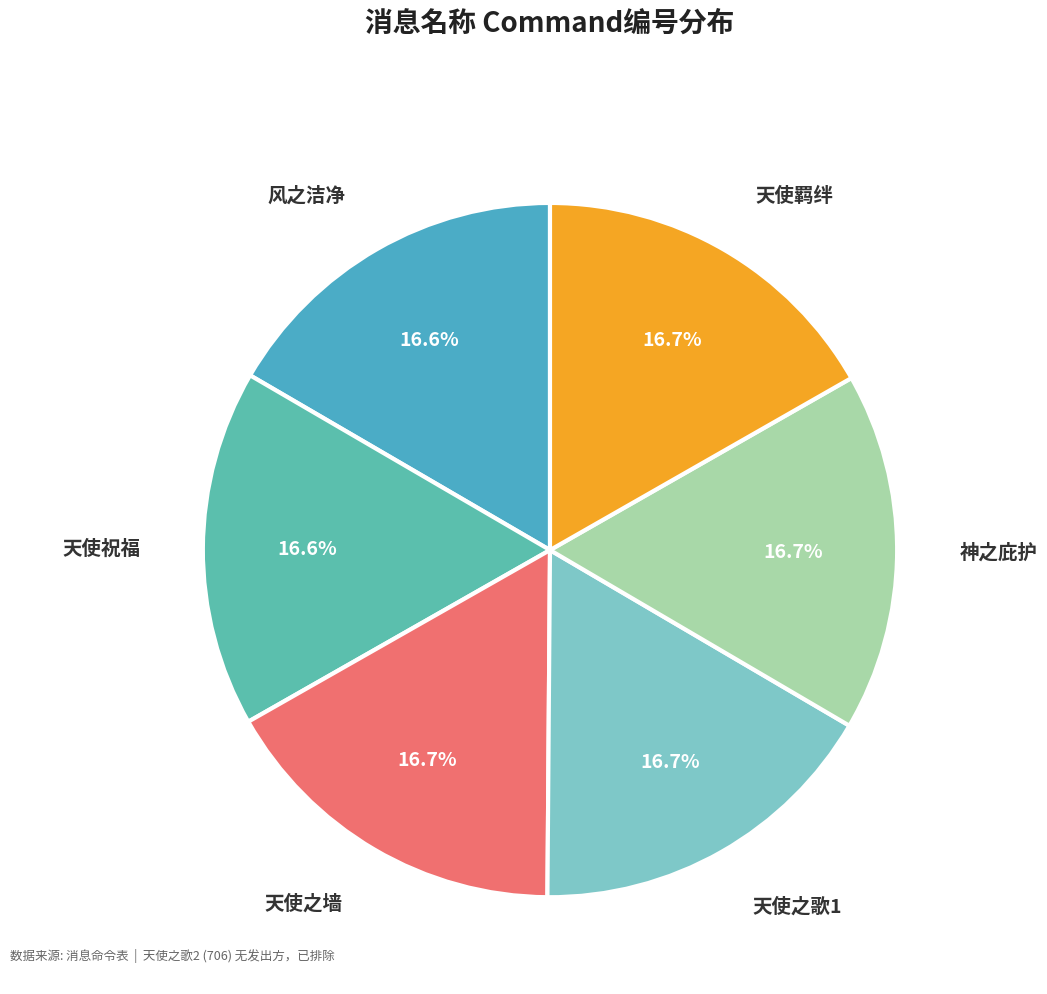

Count the number of slices in the pie.

6